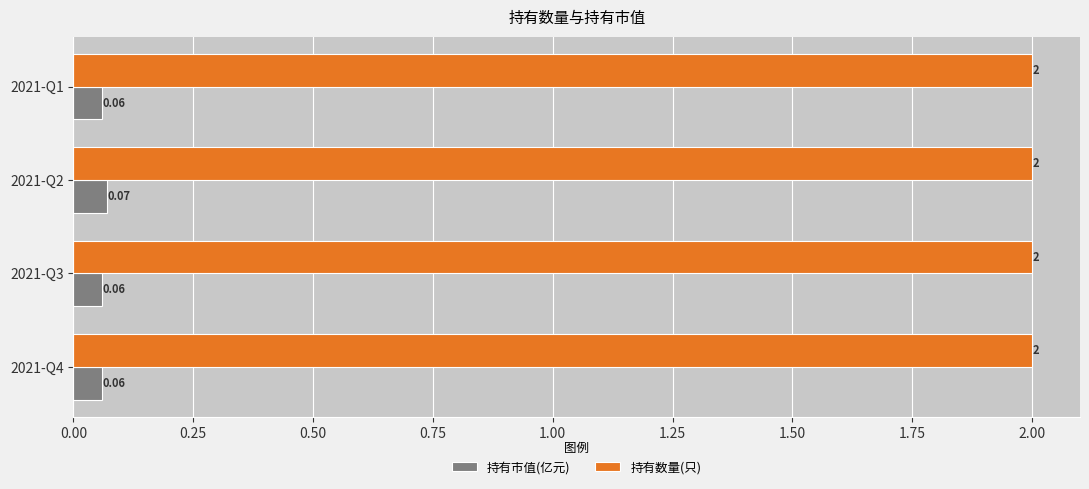

Which series has the largest total across all categories?

持有数量(只)